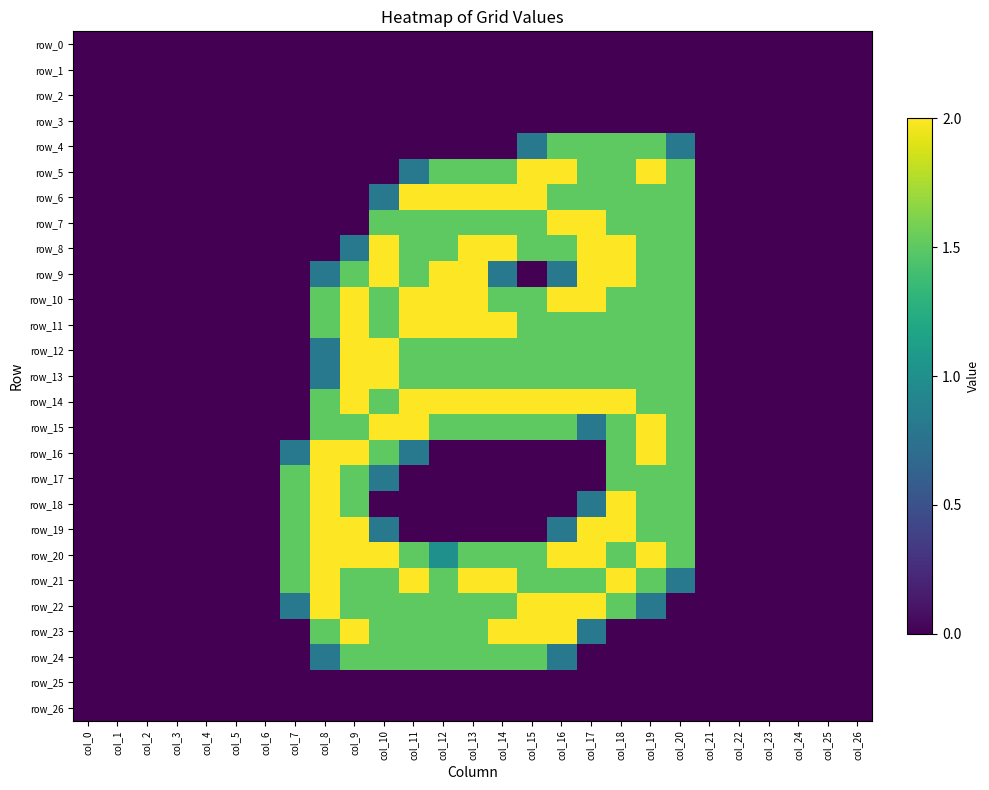

What is the average value of the row_6 series?

0.7